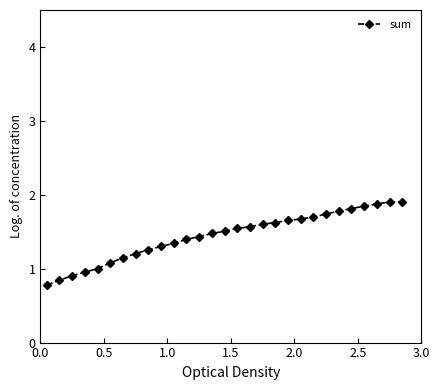

Is this an area chart (filled region under the line)?

No